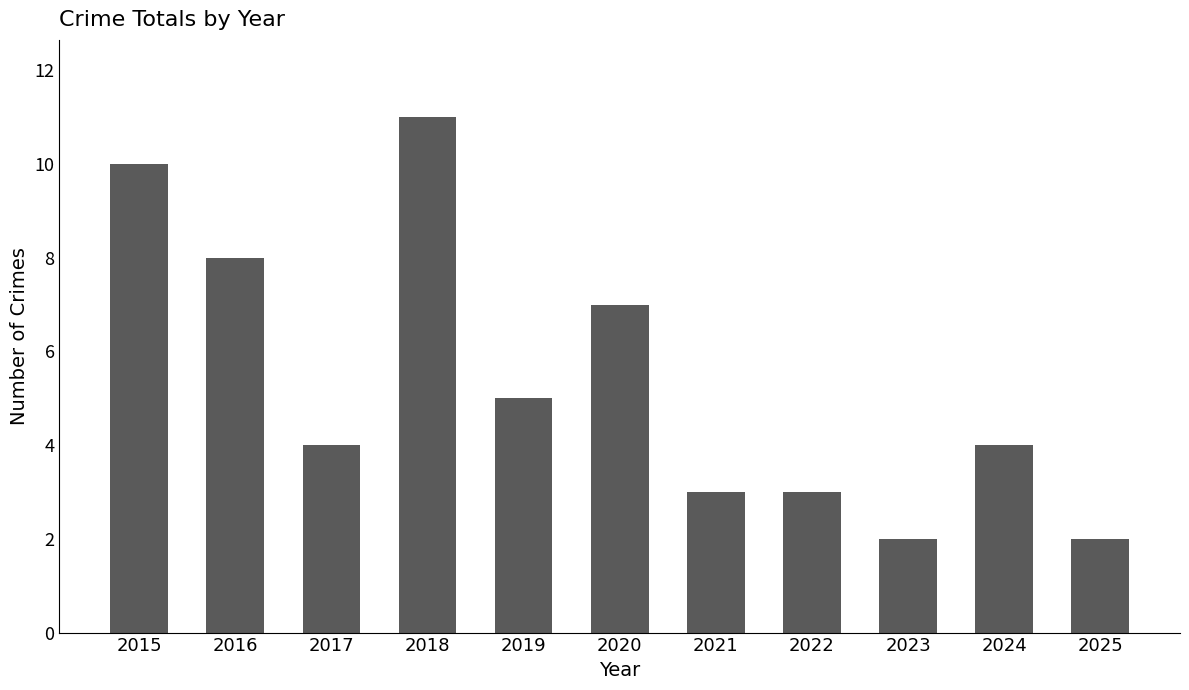

How many categories are shown in the chart?

11